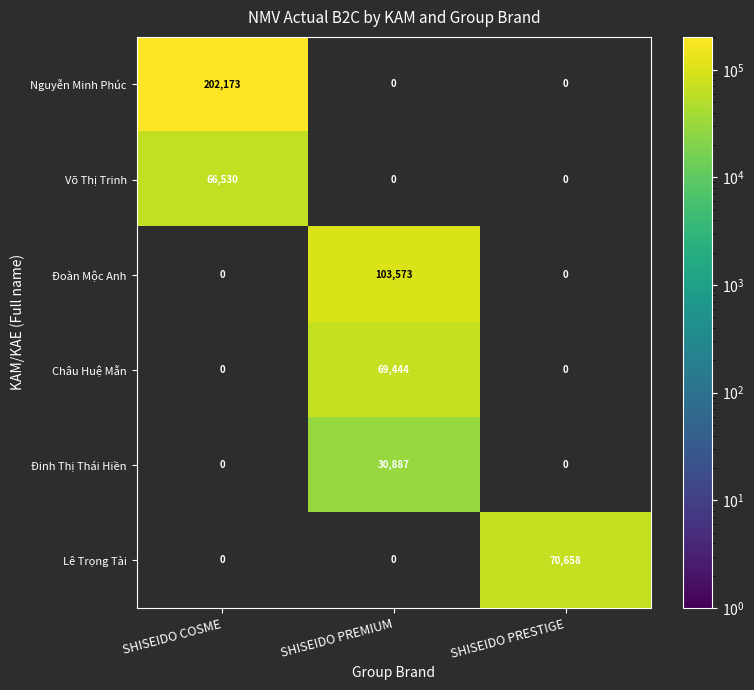

Which category has the highest value across all series?

SHISEIDO COSME